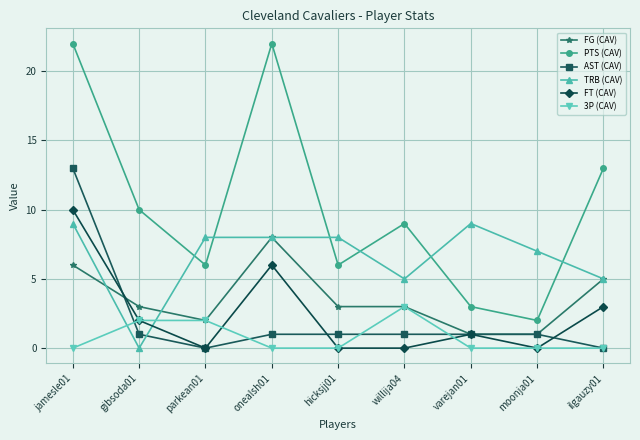

Reading right to left, transcribe all the data shown in this chart.

FG (CAV): 5	1	1	3	3	8	2	3	6
PTS (CAV): 13	2	3	9	6	22	6	10	22
AST (CAV): 0	1	1	1	1	1	0	1	13
TRB (CAV): 5	7	9	5	8	8	8	0	9
FT (CAV): 3	0	1	0	0	6	0	2	10
3P (CAV): 0	0	0	3	0	0	2	2	0